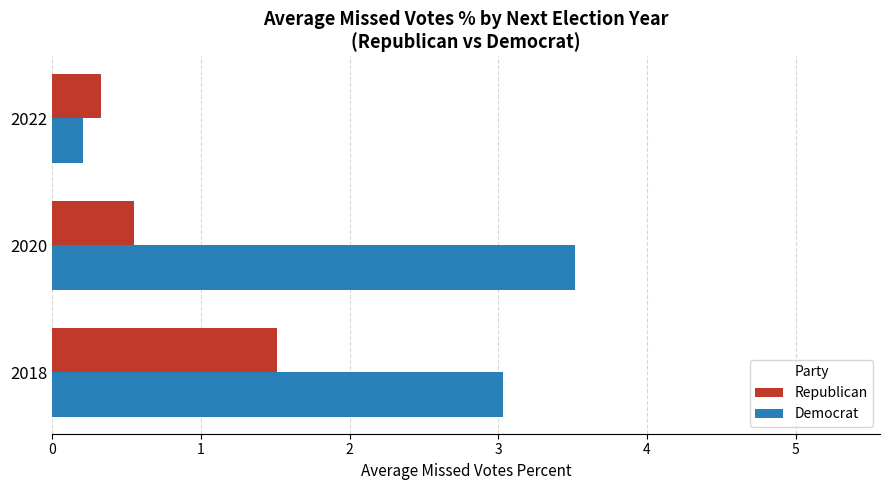

Which series has the largest total across all categories?

Democrat